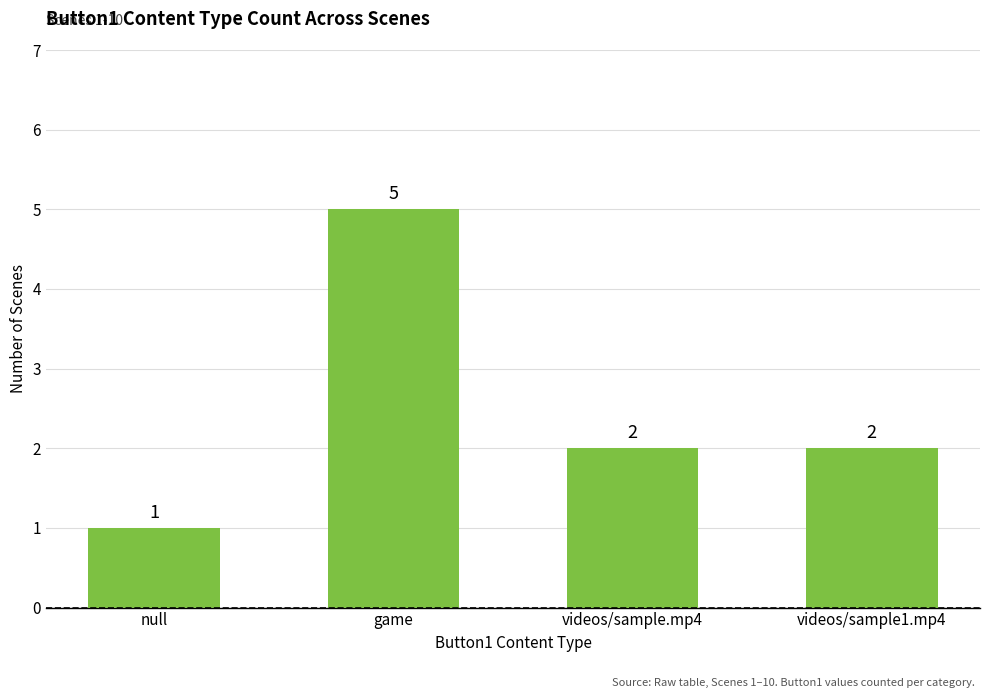

Reading left to right, what are all the values shown in this chart?

1	5	2	2